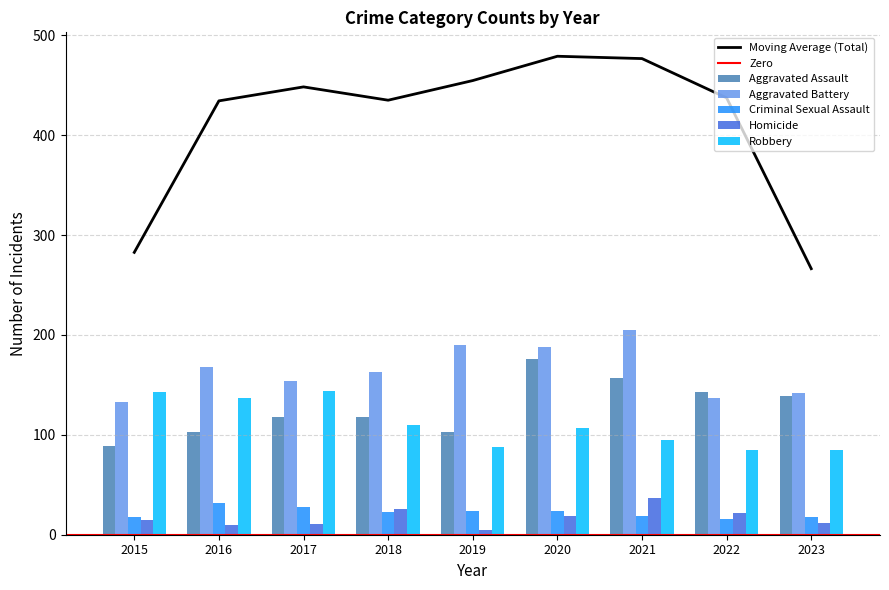

Is the value of Aggravated Battery at 2023 greater than the value of Homicide at 2017?

Yes